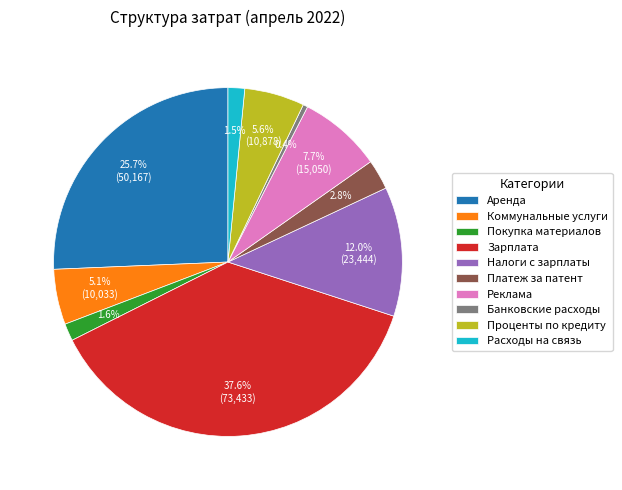

Which category has the biggest portion of the pie?

Зарплата